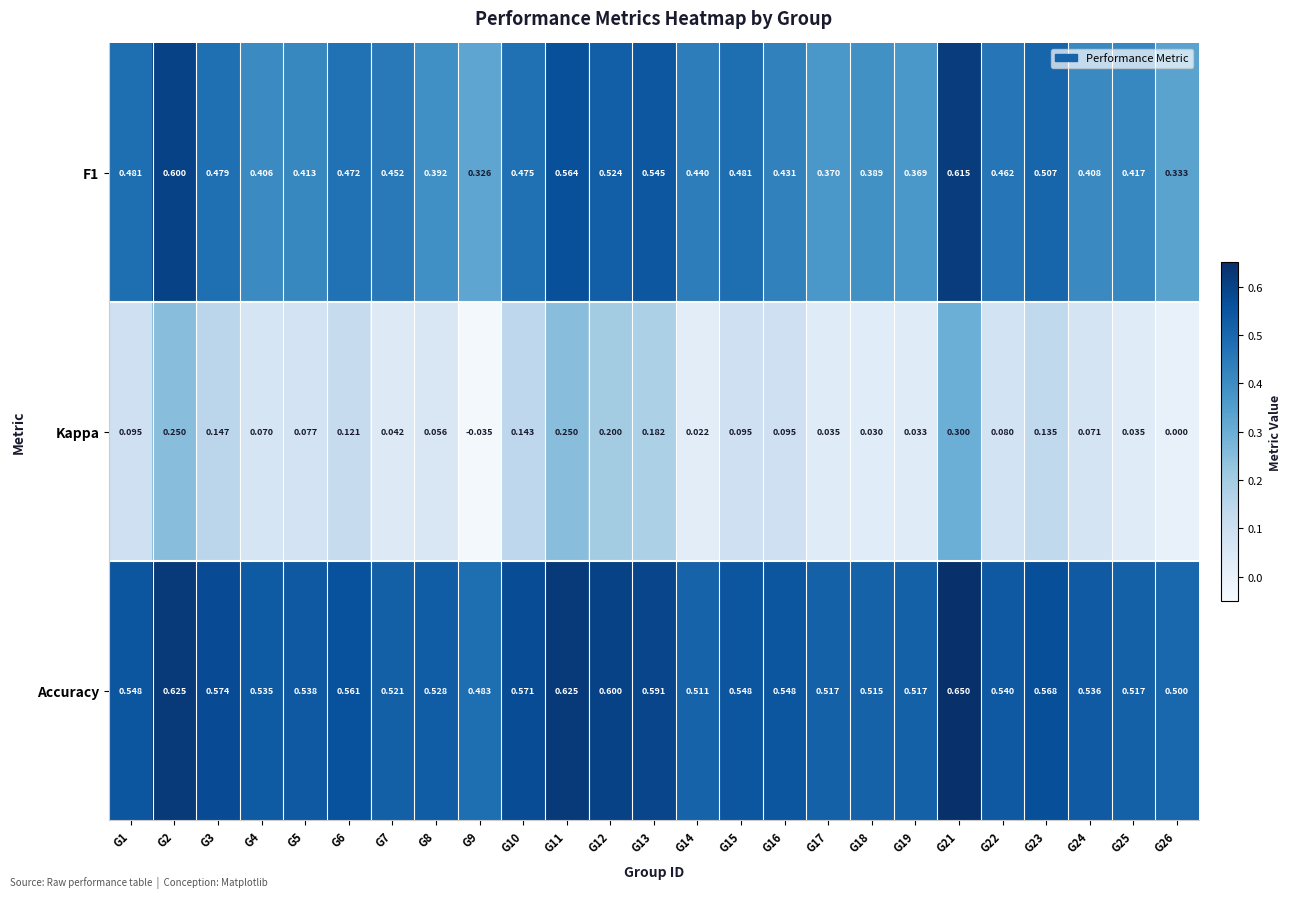

Is the value of Accuracy at G2 greater than the value of F1 at G10?

Yes